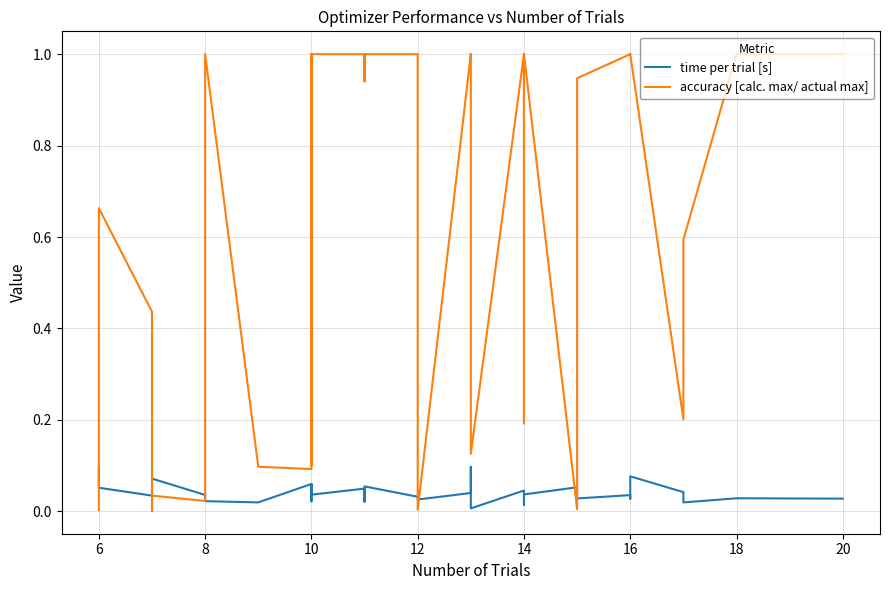

What is the difference between the second highest and minimum values in the accuracy [calc. max/ actual max] series?

1.0